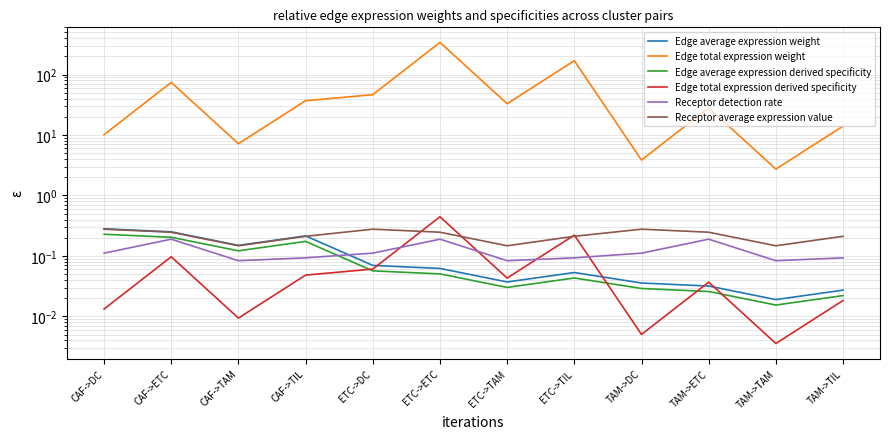

Rank the series by their maximum value, from highest to lowest.

Edge total expression weight, Edge total expression derived specificity, Edge average expression weight, Receptor average expression value, Edge average expression derived specificity, Receptor detection rate